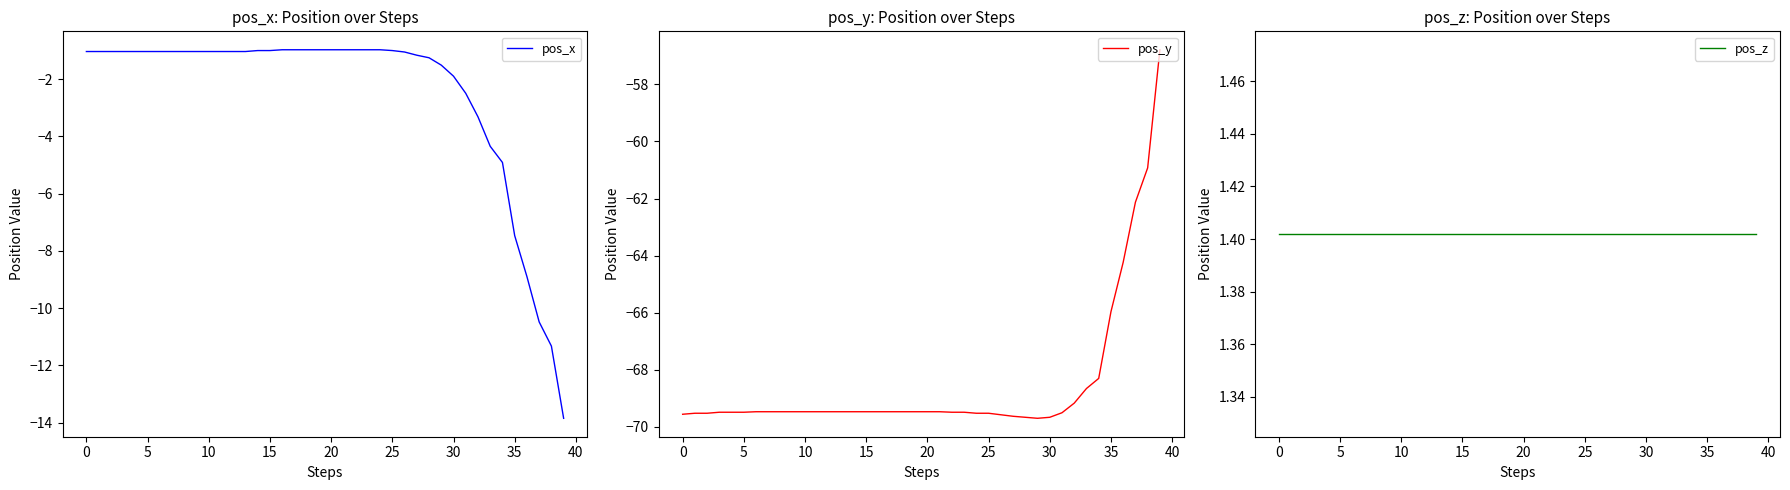

At how many categories does at least one series exceed -4?

40